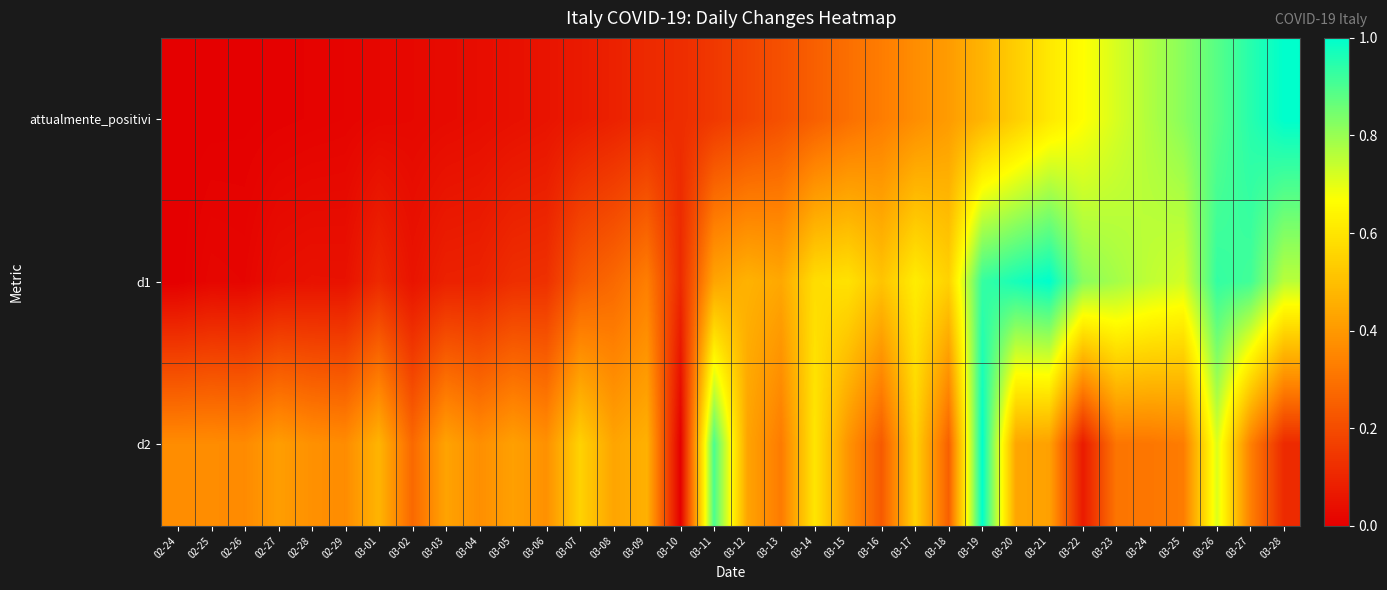

What is the spread (max minus min) of values at 03-11?

0.8